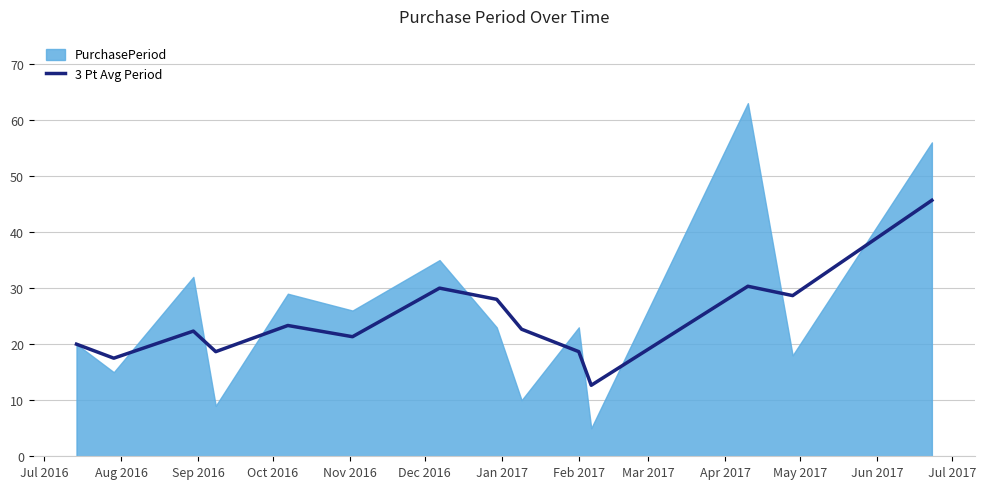

At which category does the data reach its first local peak?

Sep 2016